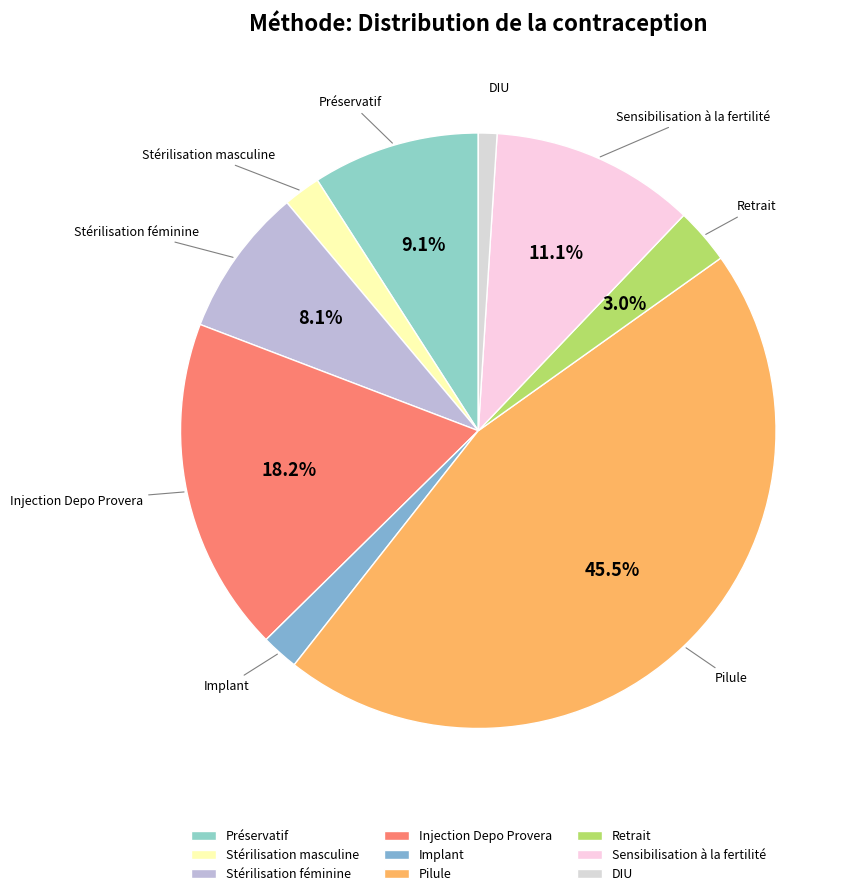

How many segments does this pie chart have?

9